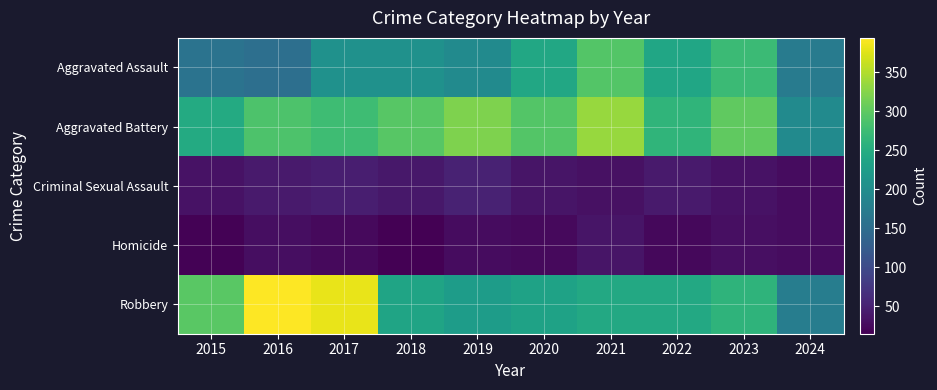

Which series has the largest total across all categories?

Aggravated Battery